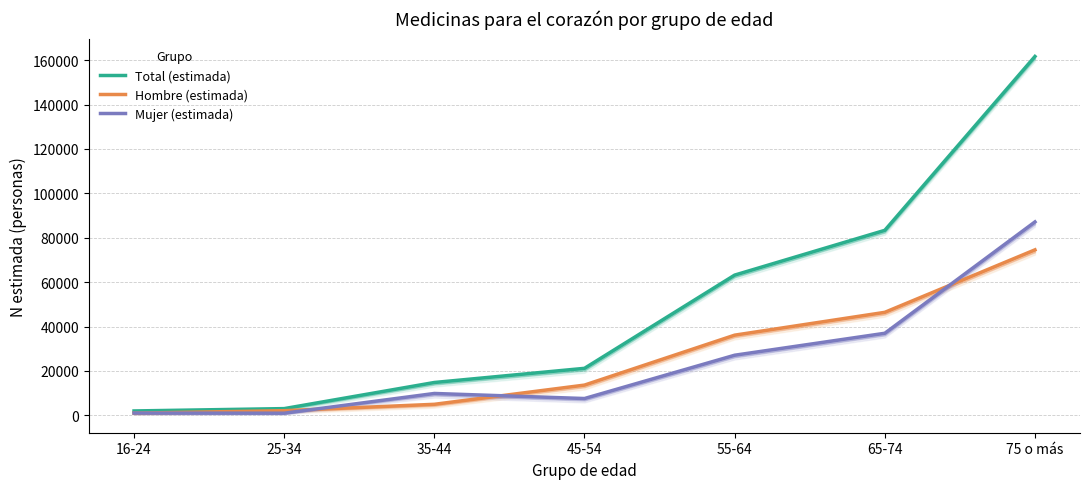

What is the total value across all series at 55-64?

126327